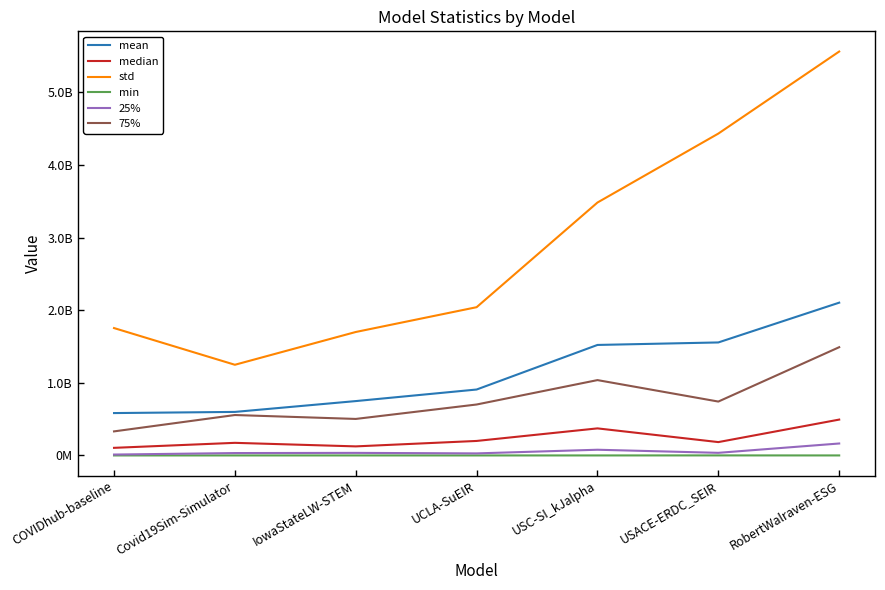

Is this an area chart (filled region under the line)?

No